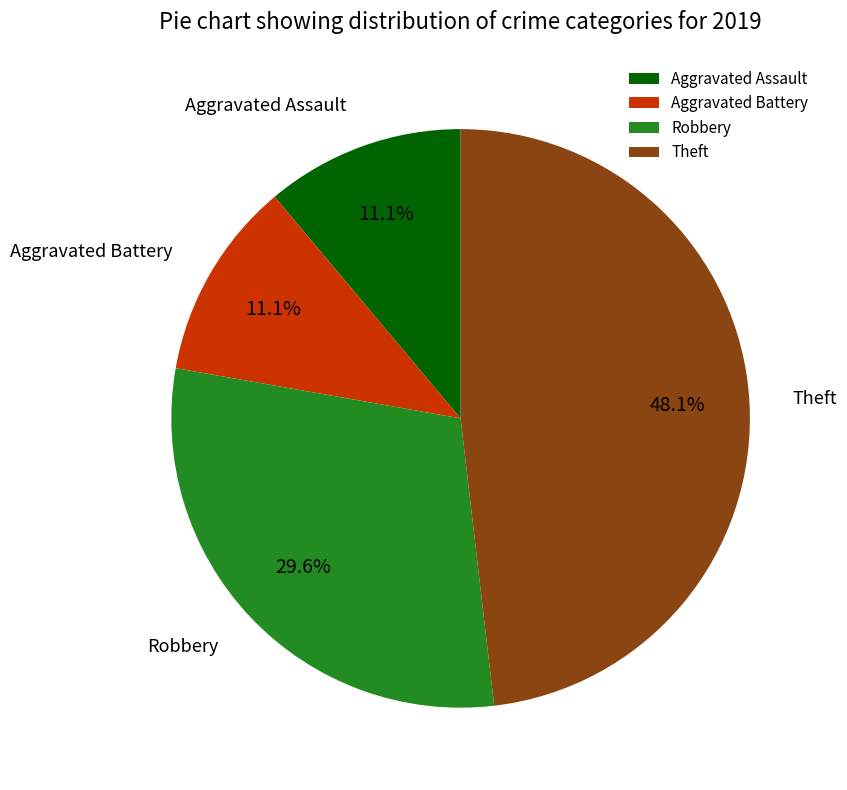

The Aggravated Battery slice represents 22% of the pie. True or false?

False